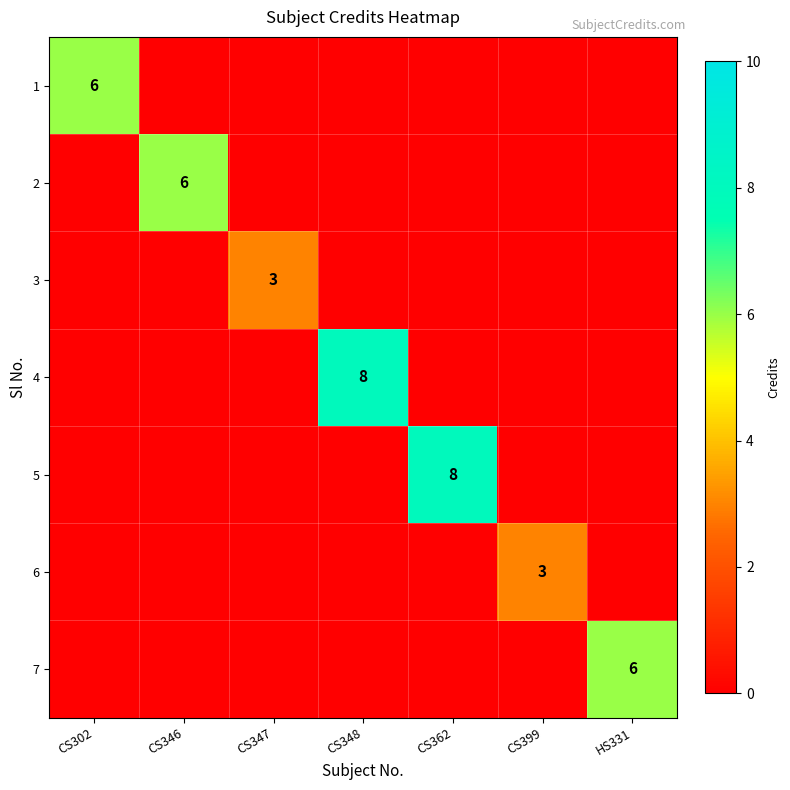

List the series in order of their peak value, lowest first.

3, 6, 1, 2, 7, 4, 5